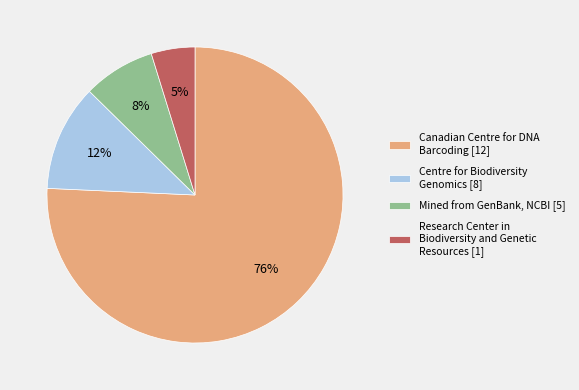

True or false: Research Center in Biodiversity and Genetic Resources [1] accounts for 5% of the total.

True